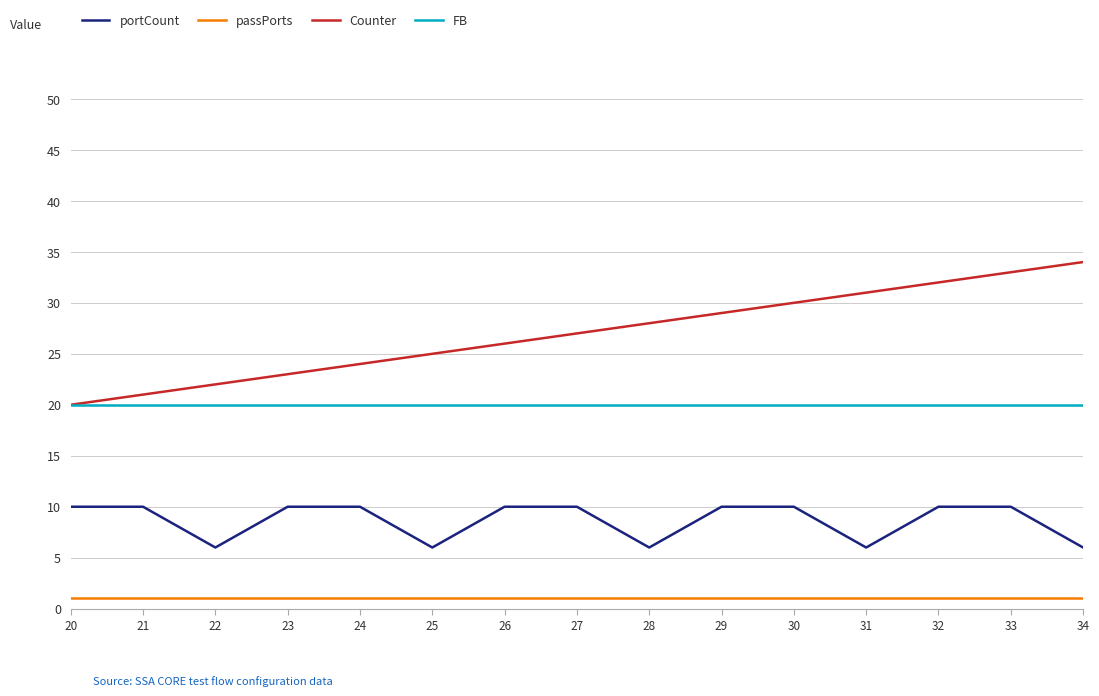

Rank the series at 23 from lowest to highest value.

passPorts, portCount, FB, Counter